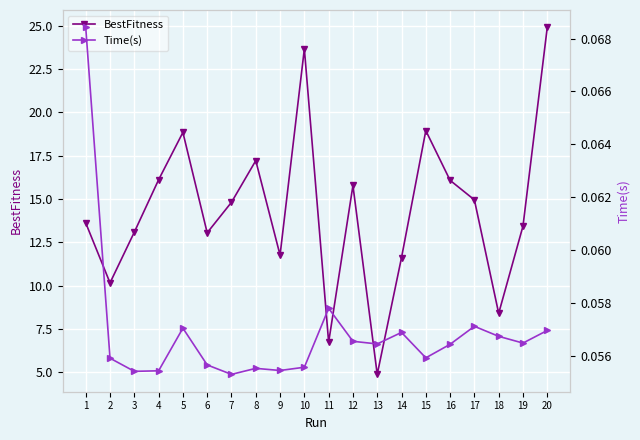

The Time(s) series shows 0.1 at 7. True or false?

True